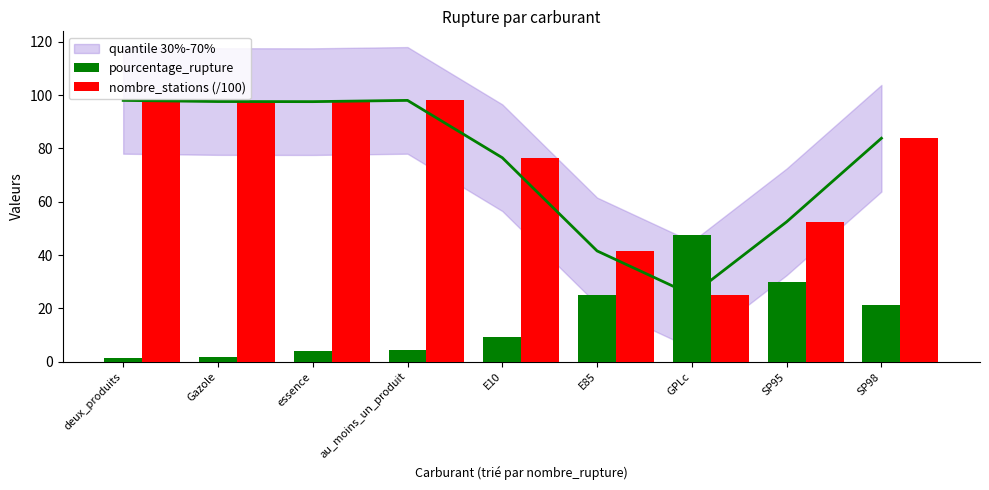

Reading left to right, what are all the values shown in this chart?

pourcentage_rupture: deux_produits=1.4	Gazole=1.8	essence=4.0	au_moins_un_produit=4.4	E10=9.2	E85=25.1	GPLc=47.6	SP95=29.9	SP98=21.4
nombre_stations (/100): deux_produits=98.0	Gazole=97.6	essence=97.6	au_moins_un_produit=98.0	E10=76.5	E85=41.6	GPLc=25.1	SP95=52.5	SP98=83.8